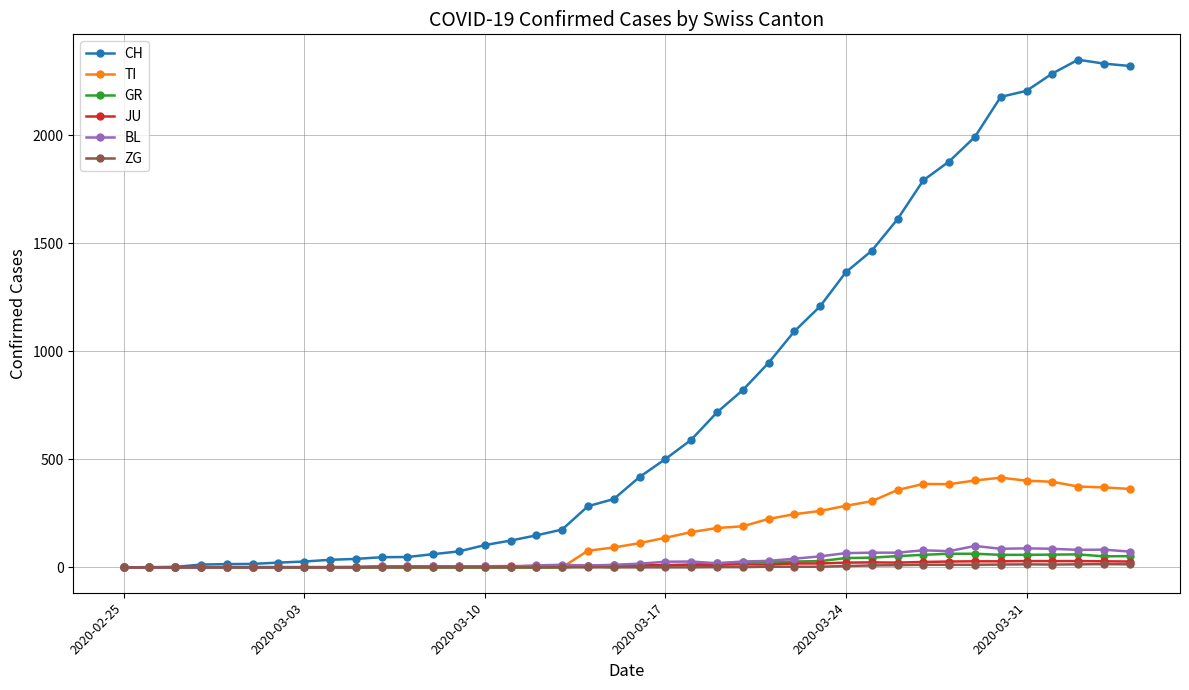

How many values in the TI series are below 112?

20